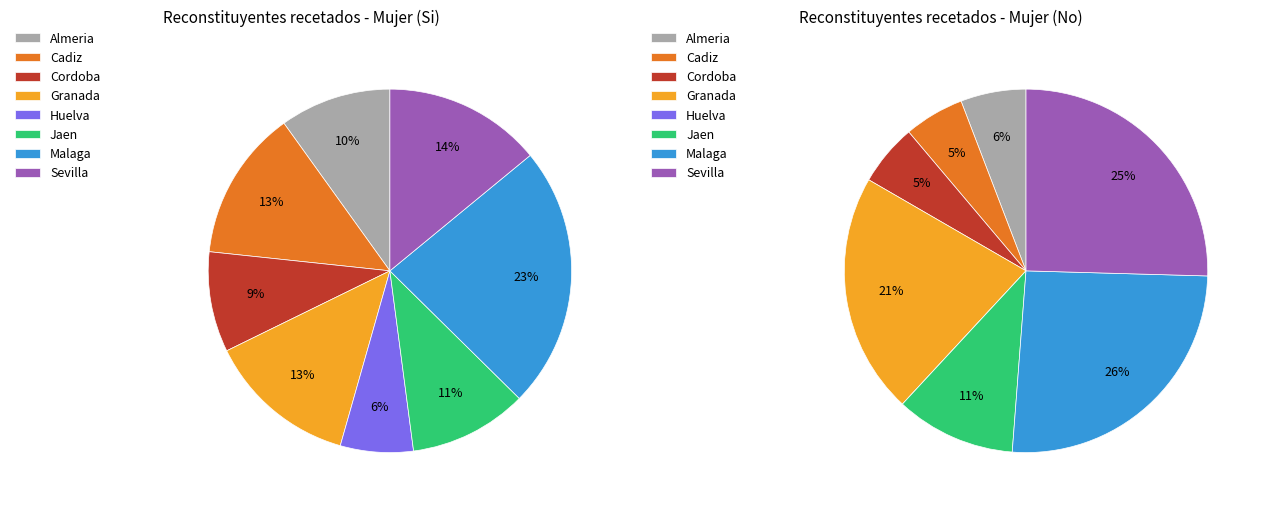

What is the total percentage of Almeria and Granada?

23.3%